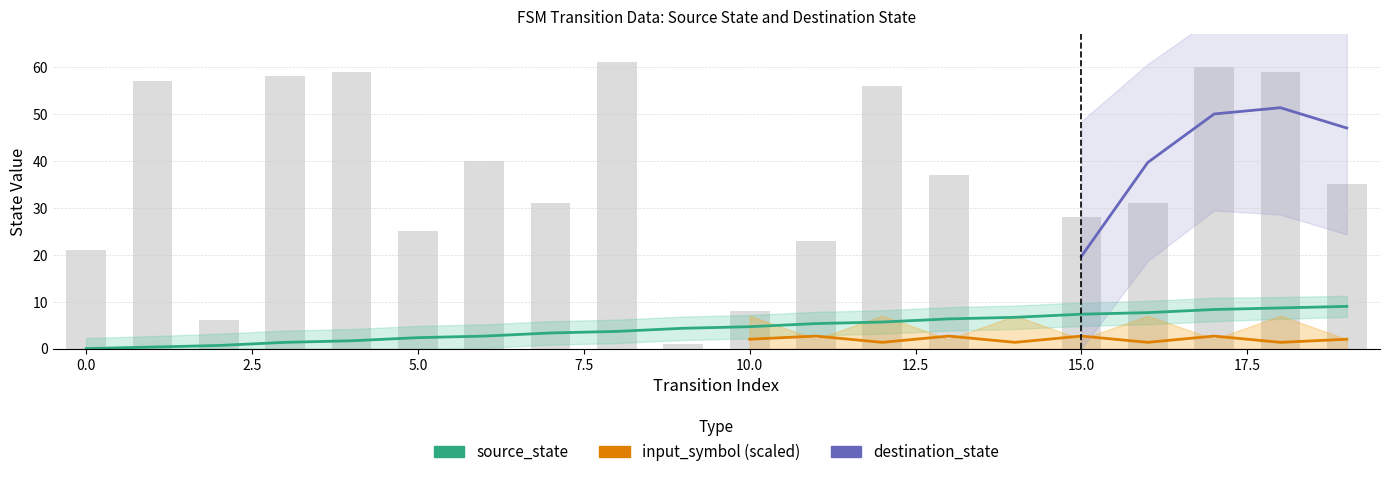

Is it true that input_symbol_encoded equals 0 at 17?

True